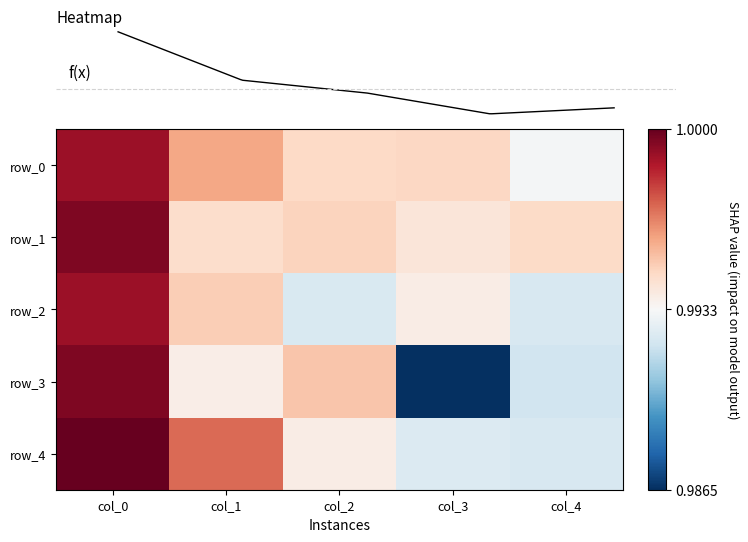

Between col_3 and col_2, which is larger?

col_3